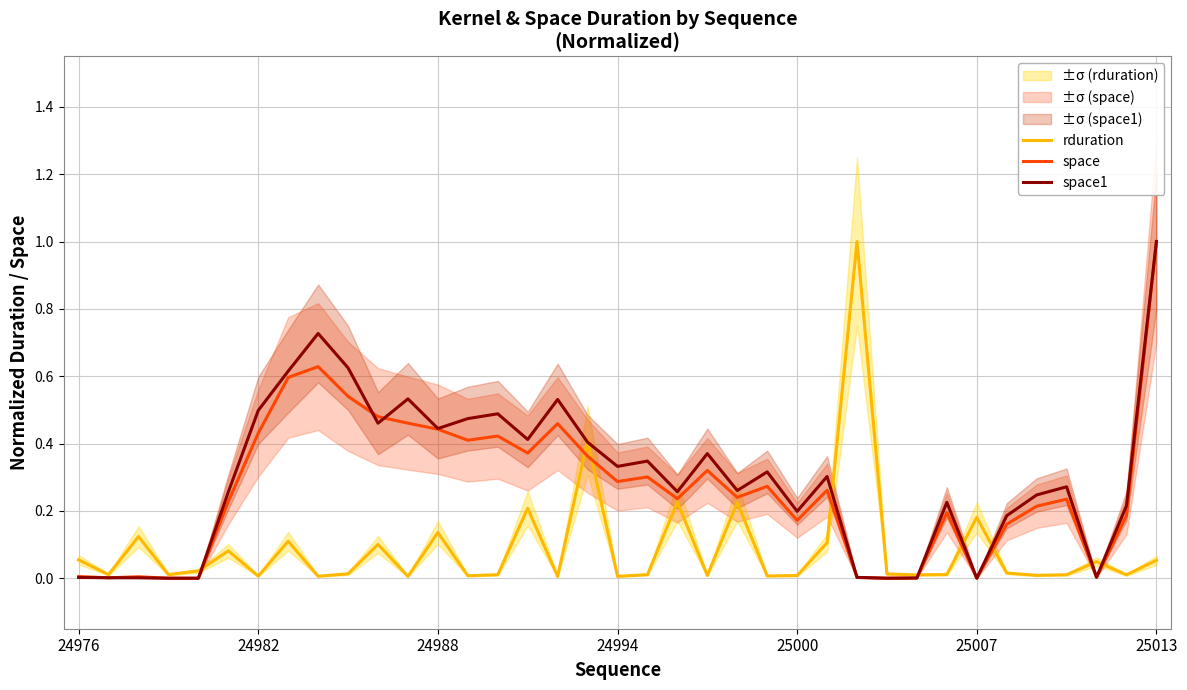

In space1, how many points are lower than both neighbors (excluding endpoints)?

10